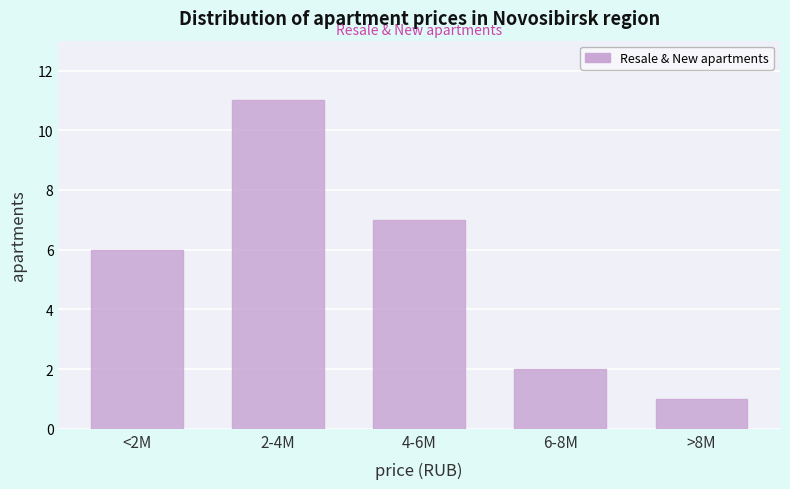

Reading left to right, transcribe all the data shown in this chart.

6	11	7	2	1